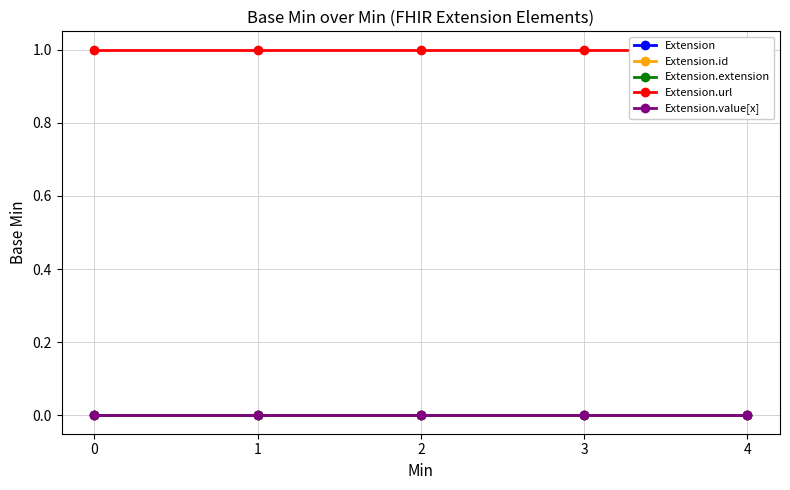

How many distinct data groups are displayed?

5